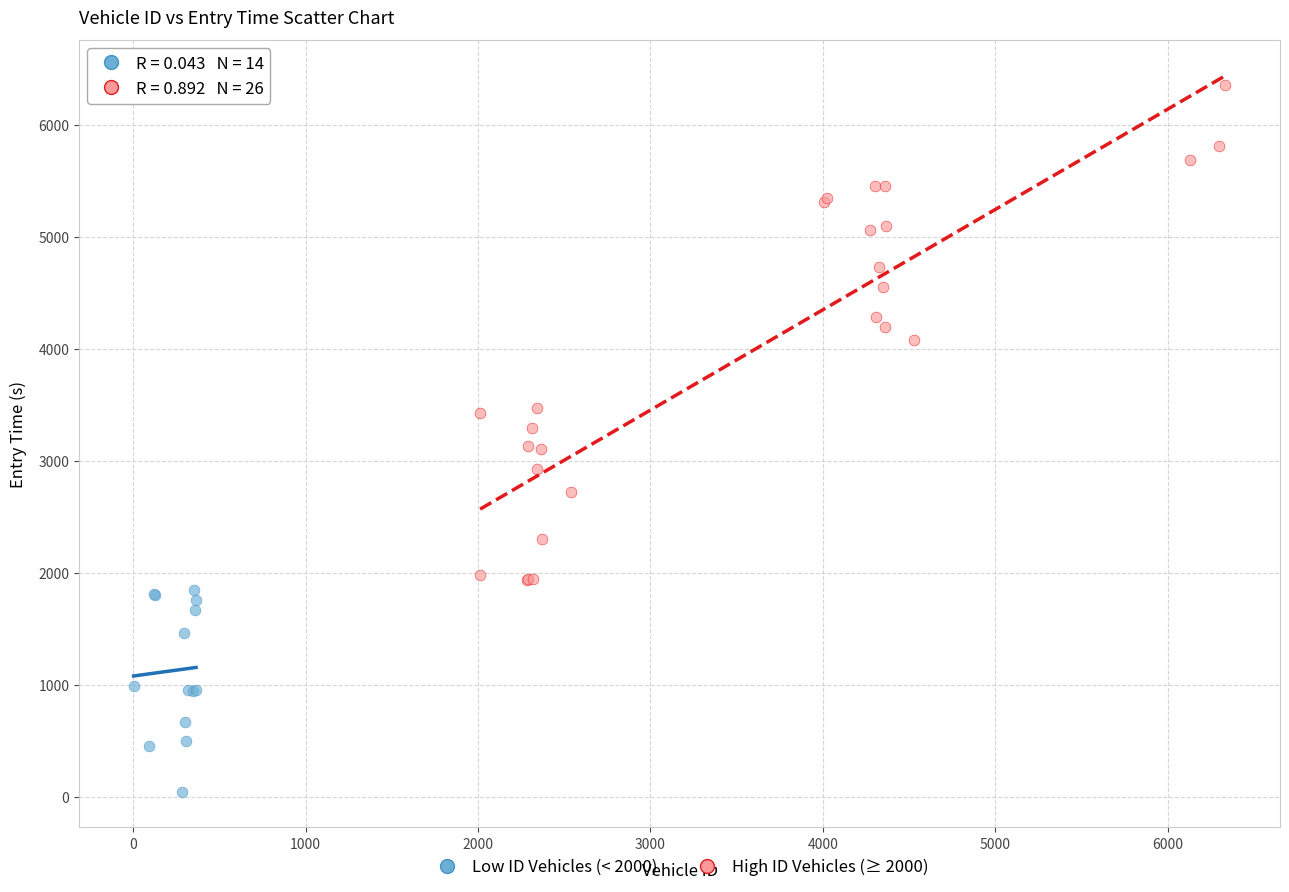

Which series contains the lowest Y value?

Low ID Vehicles (< 2000)